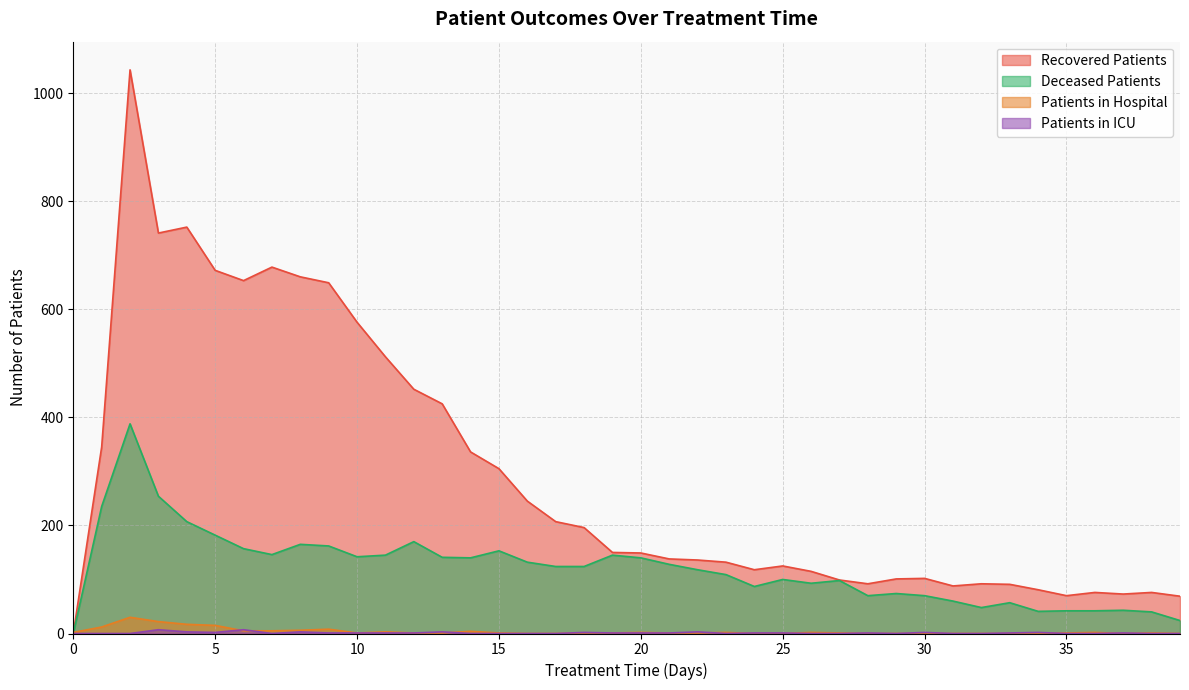

Is it true that patients_in_hospital equals 1 at 10?

True